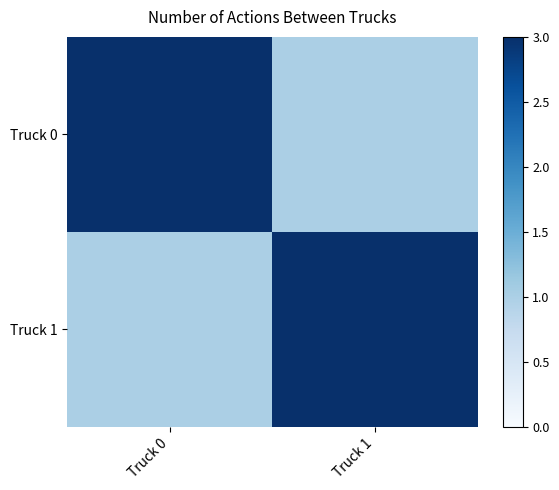

How many categories are shown in the chart?

2